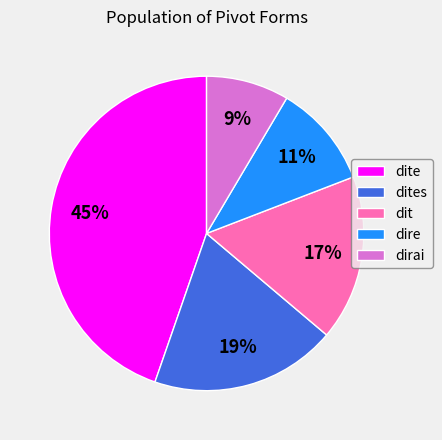

To the nearest percent, what is the average slice percentage?

20%